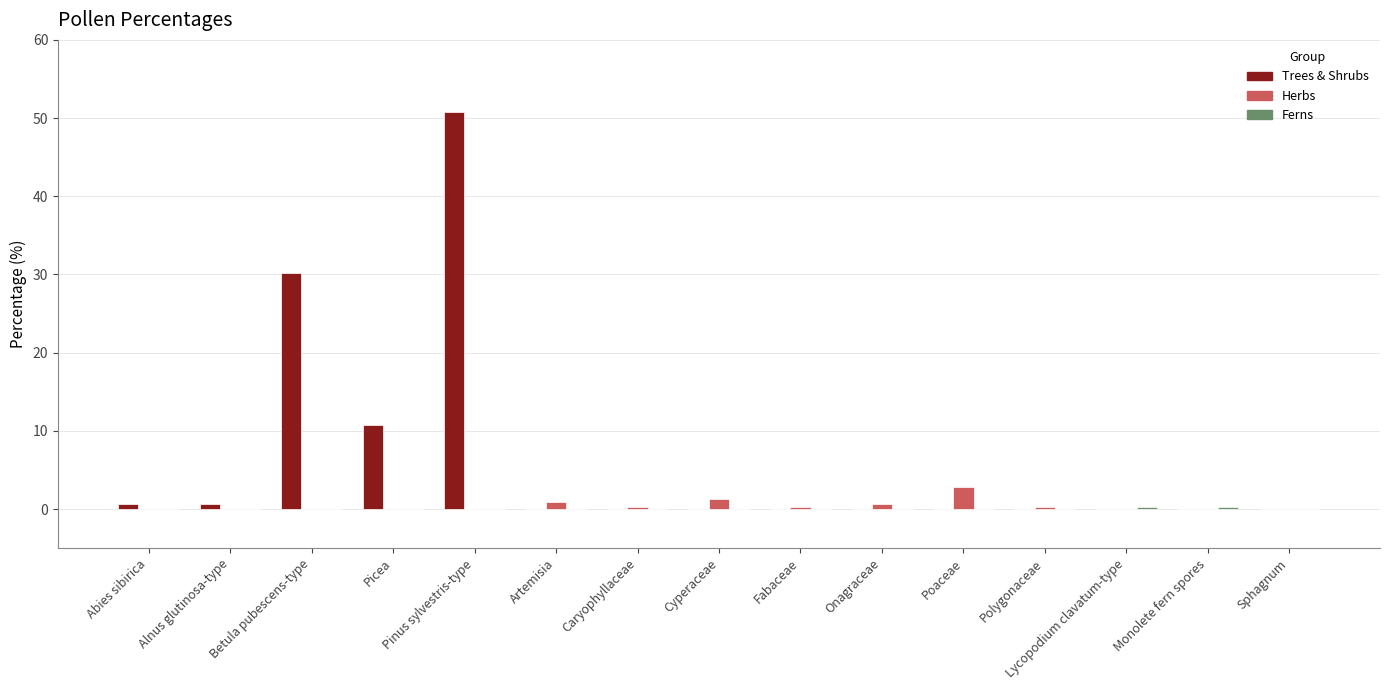

Which series has the widest spread of values?

Trees & Shrubs